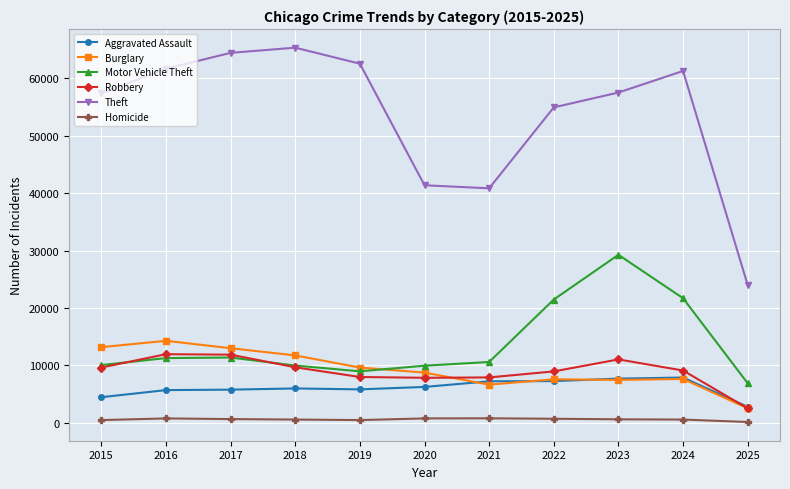

Which series has the largest total across all categories?

Theft